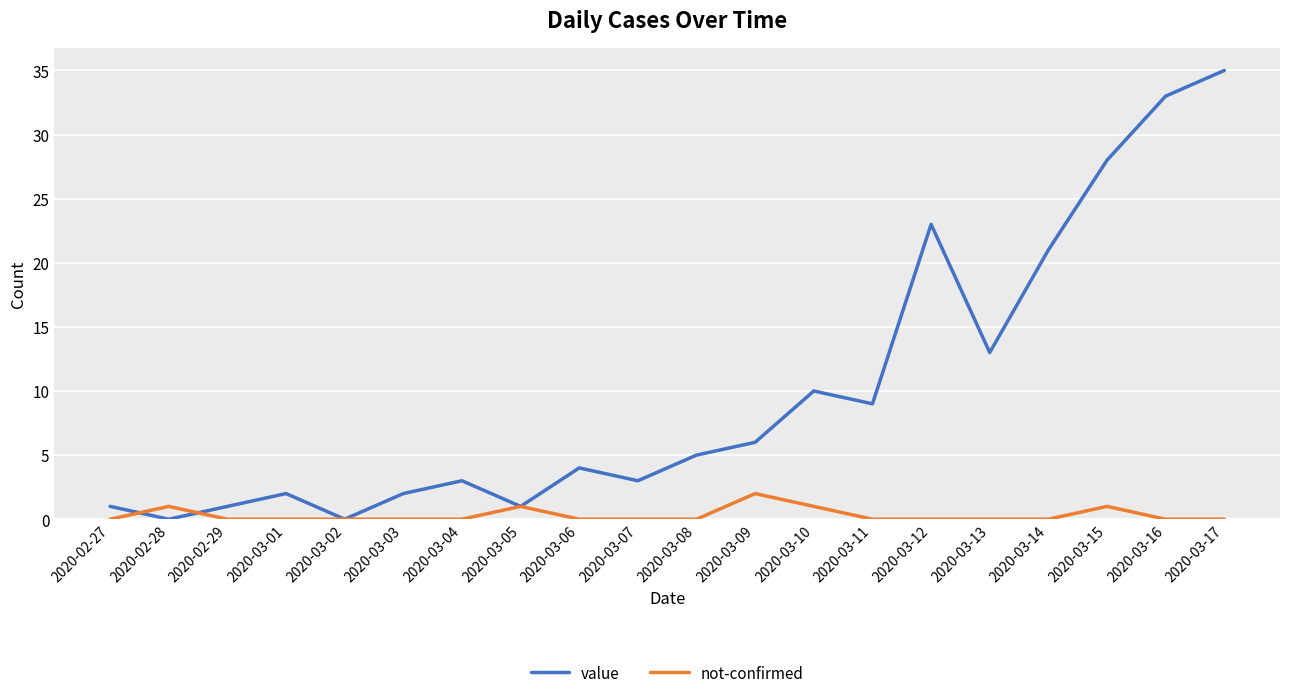

How many lines are shown in the chart?

2